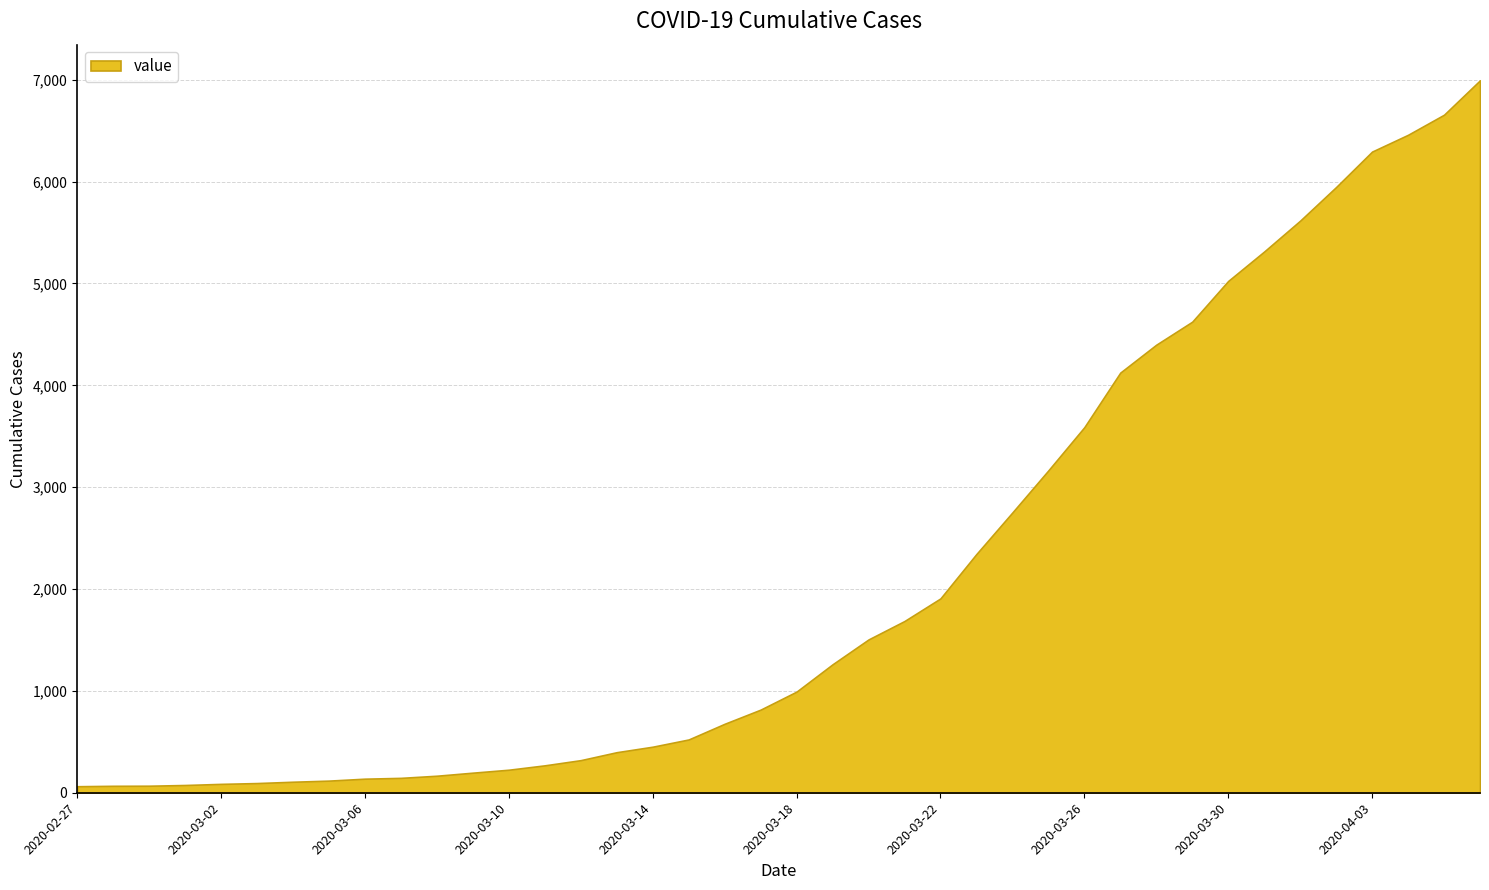

What is the ratio of the value at 2020-03-07 to the value at 2020-02-28?

2.1